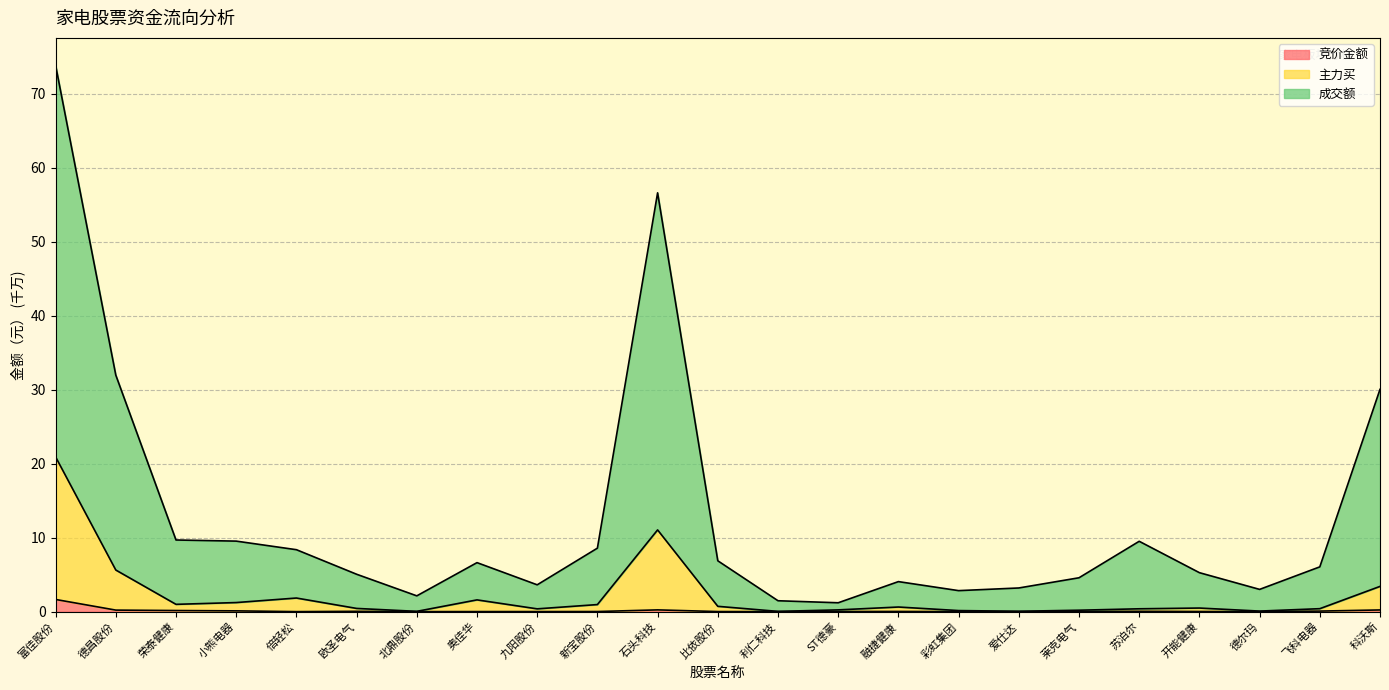

How many data points in 成交额 are less than 6?

11